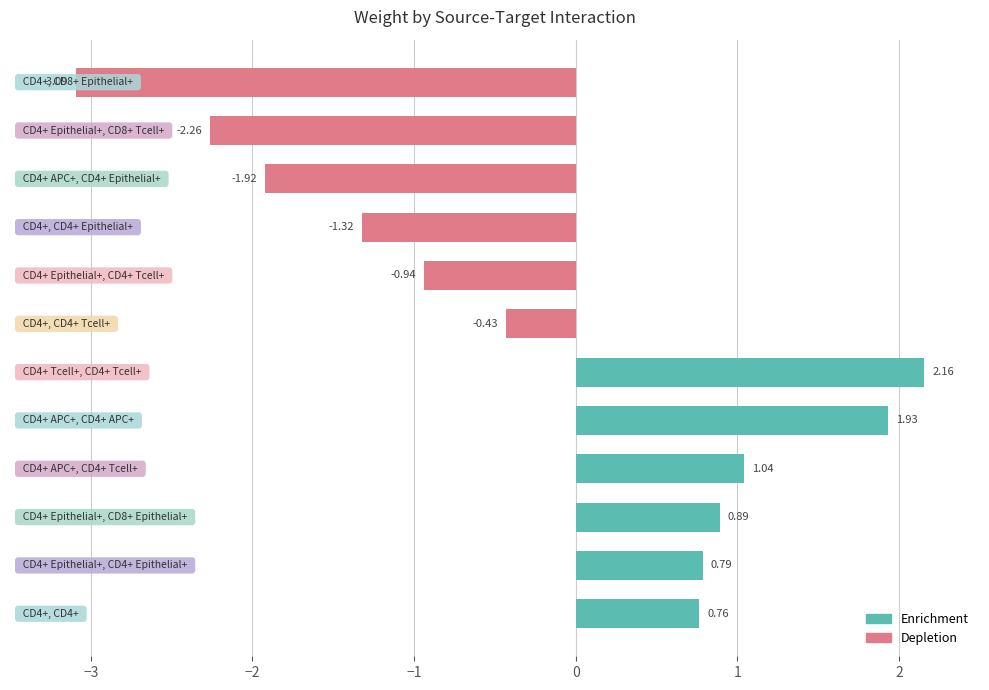

What is the difference between the maximum and second lowest values?

4.4